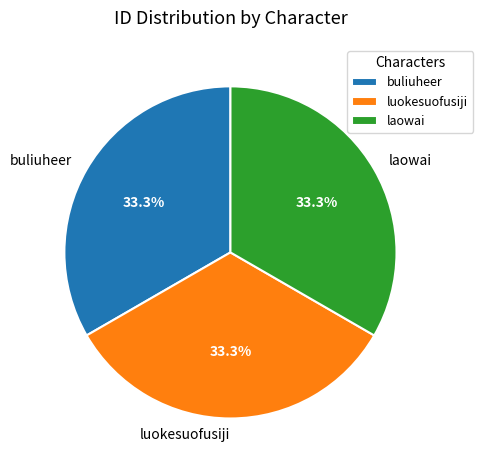

Count the number of slices in the pie.

3